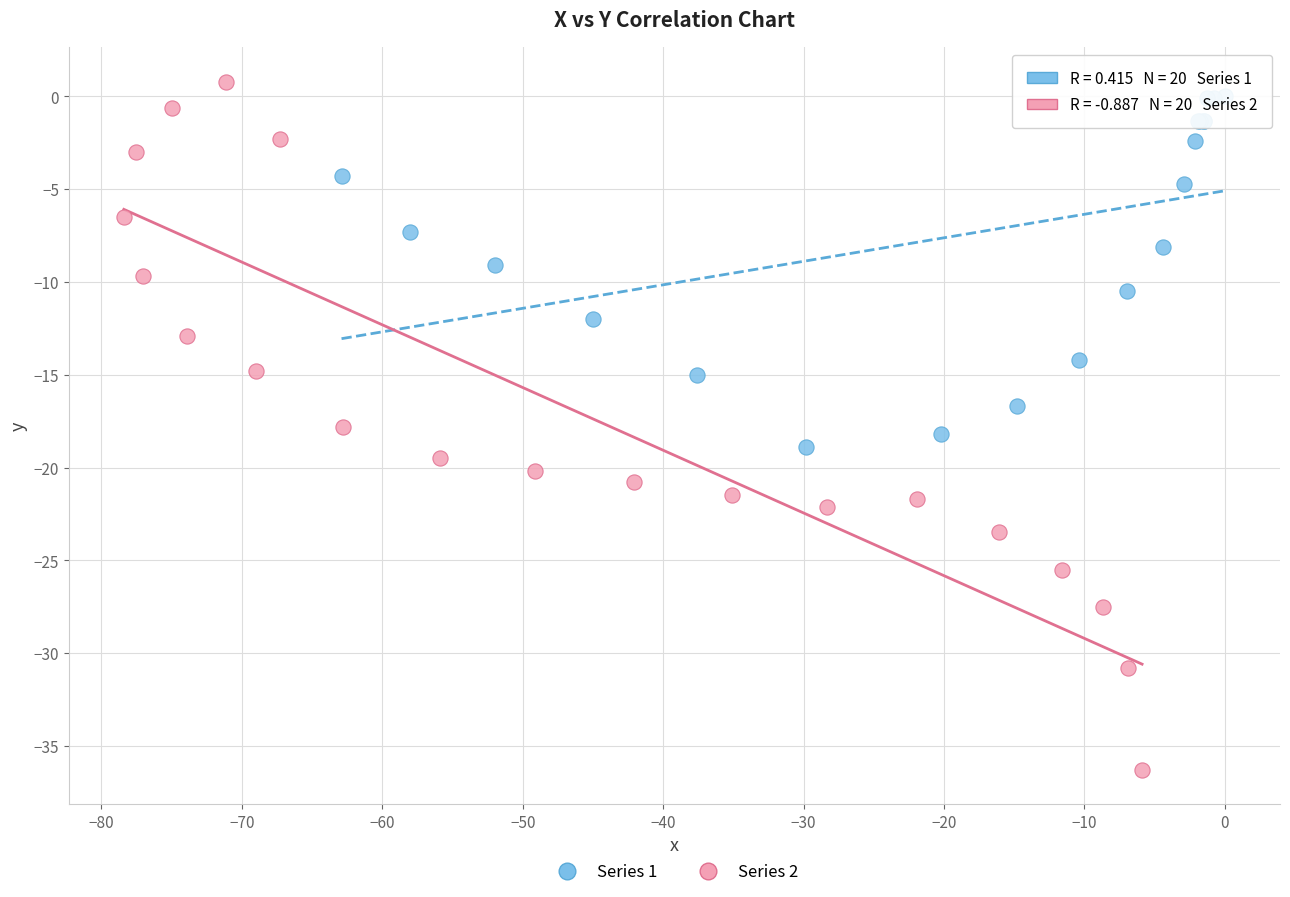

Which series reaches the minimum Y coordinate?

Series 2